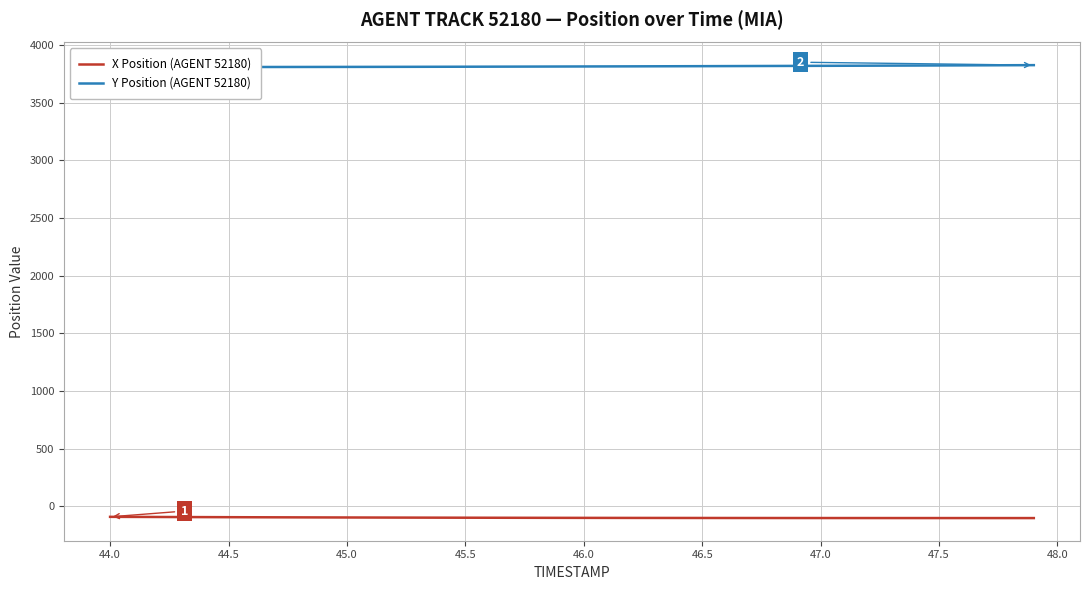

How many values in the X Position (AGENT 52180) series exceed -100?

18